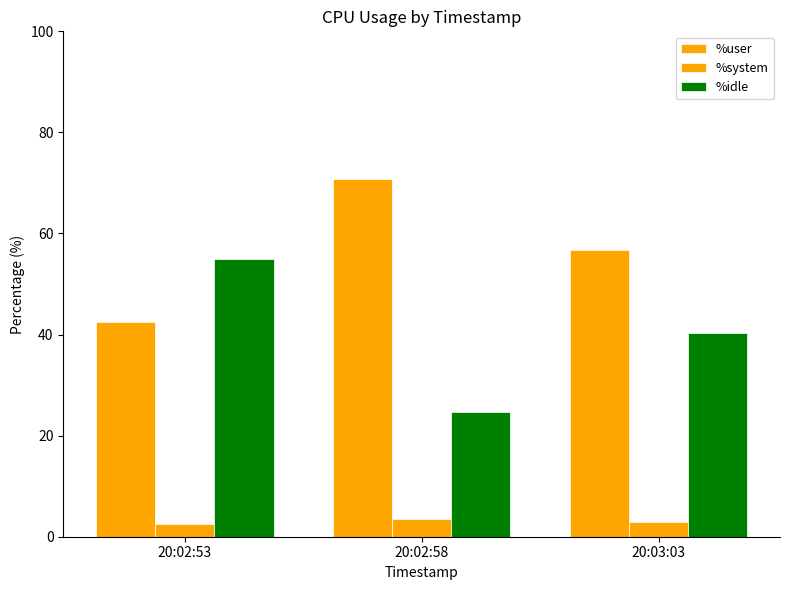

Rank the series by their maximum value, from lowest to highest.

%system, %idle, %user